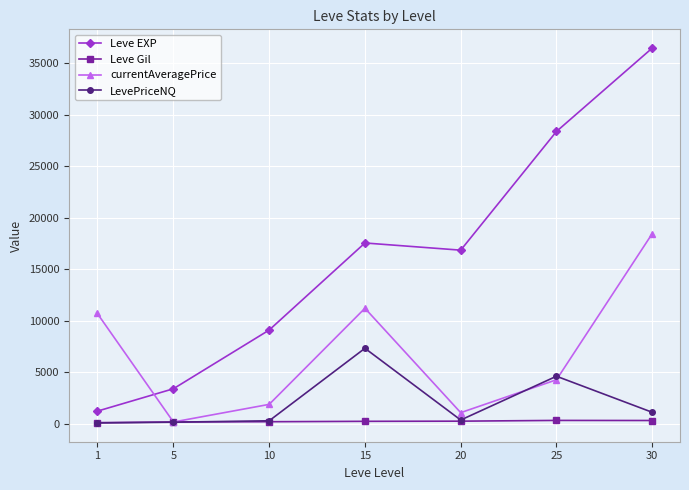

What is the total value across all series at 15?

36360.2